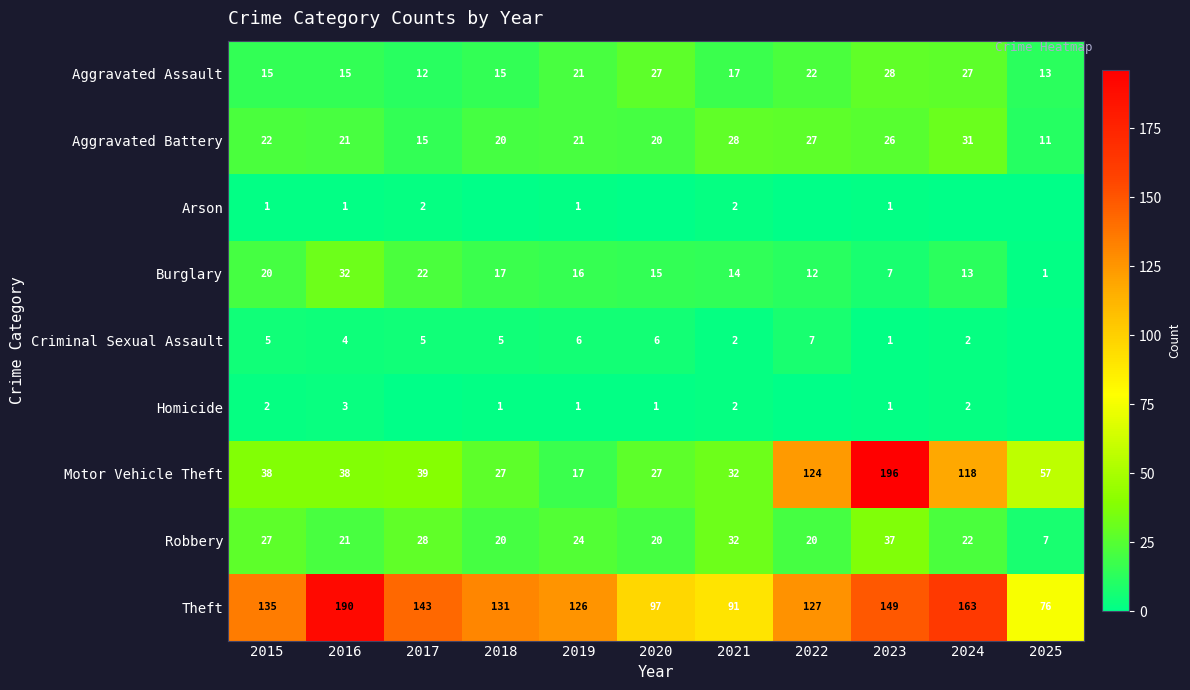

Which has a higher value, 2019 or 2024?

2024